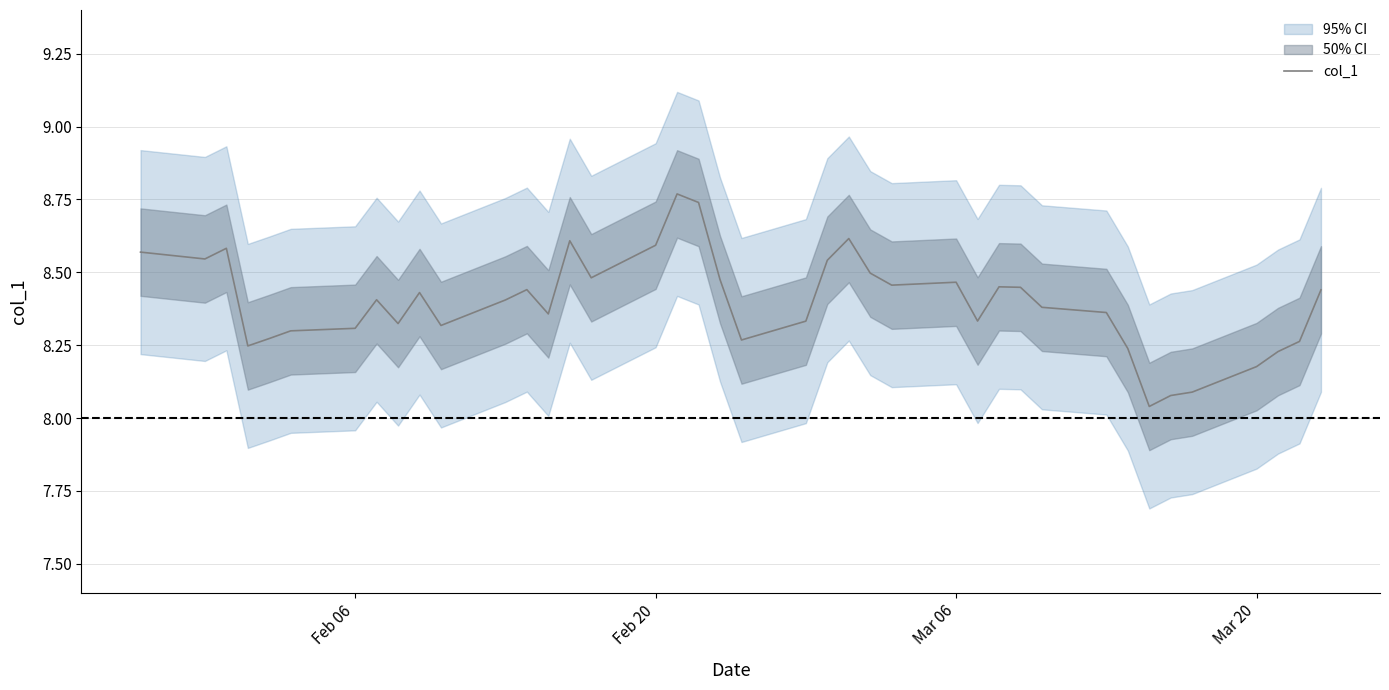

The value of col_1 at Mar 06 is 4.3. True or false?

False